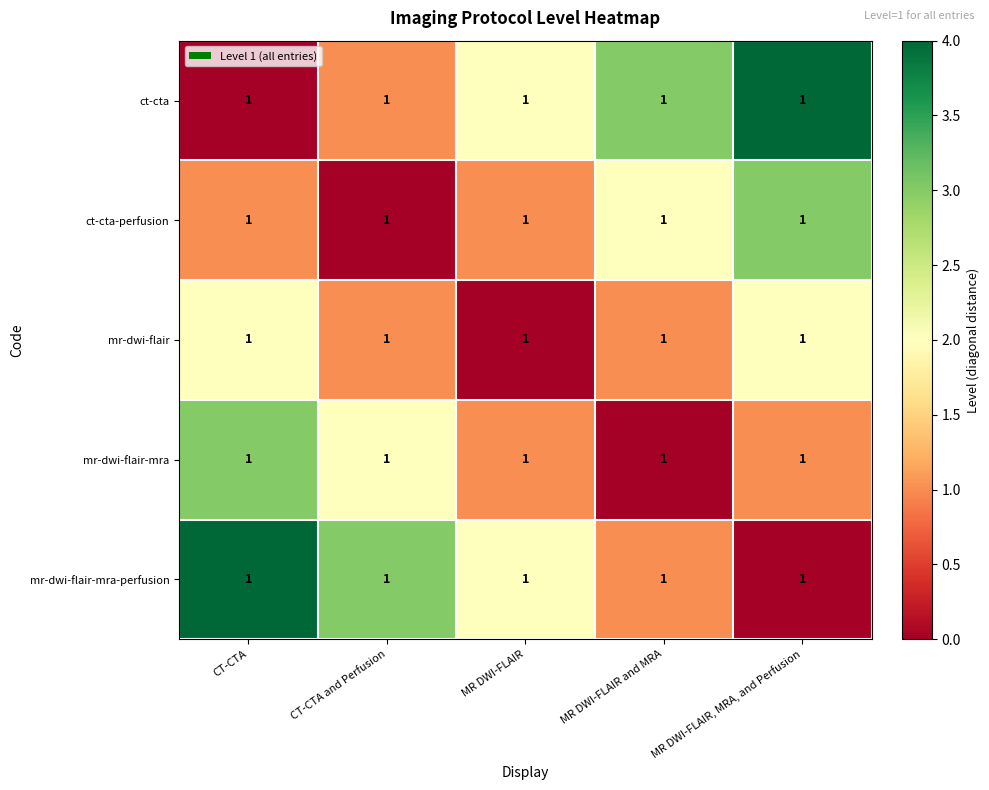

Rank the categories by mr-dwi-flair-mra value from highest to lowest.

CT-CTA, CT-CTA and Perfusion, MR DWI-FLAIR, MR DWI-FLAIR, MRA, and Perfusion, MR DWI-FLAIR and MRA